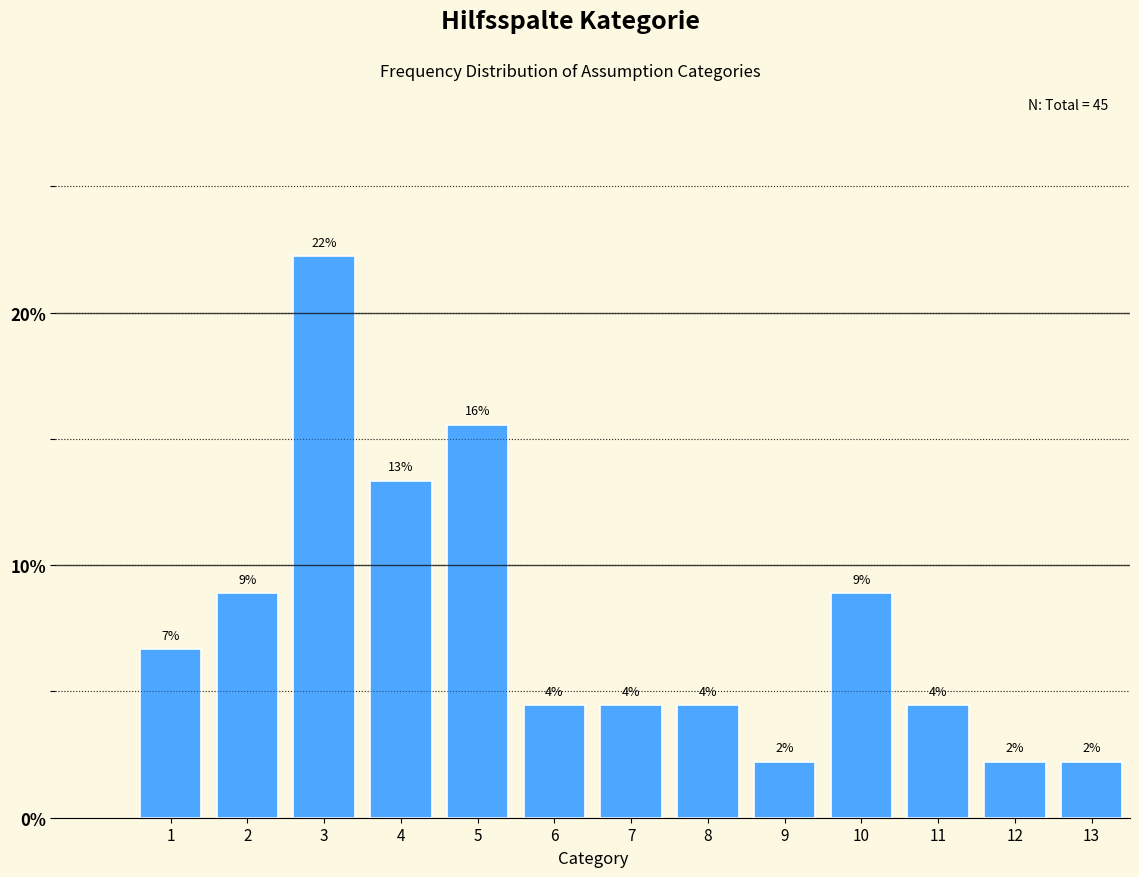

How many bars are there in total?

13